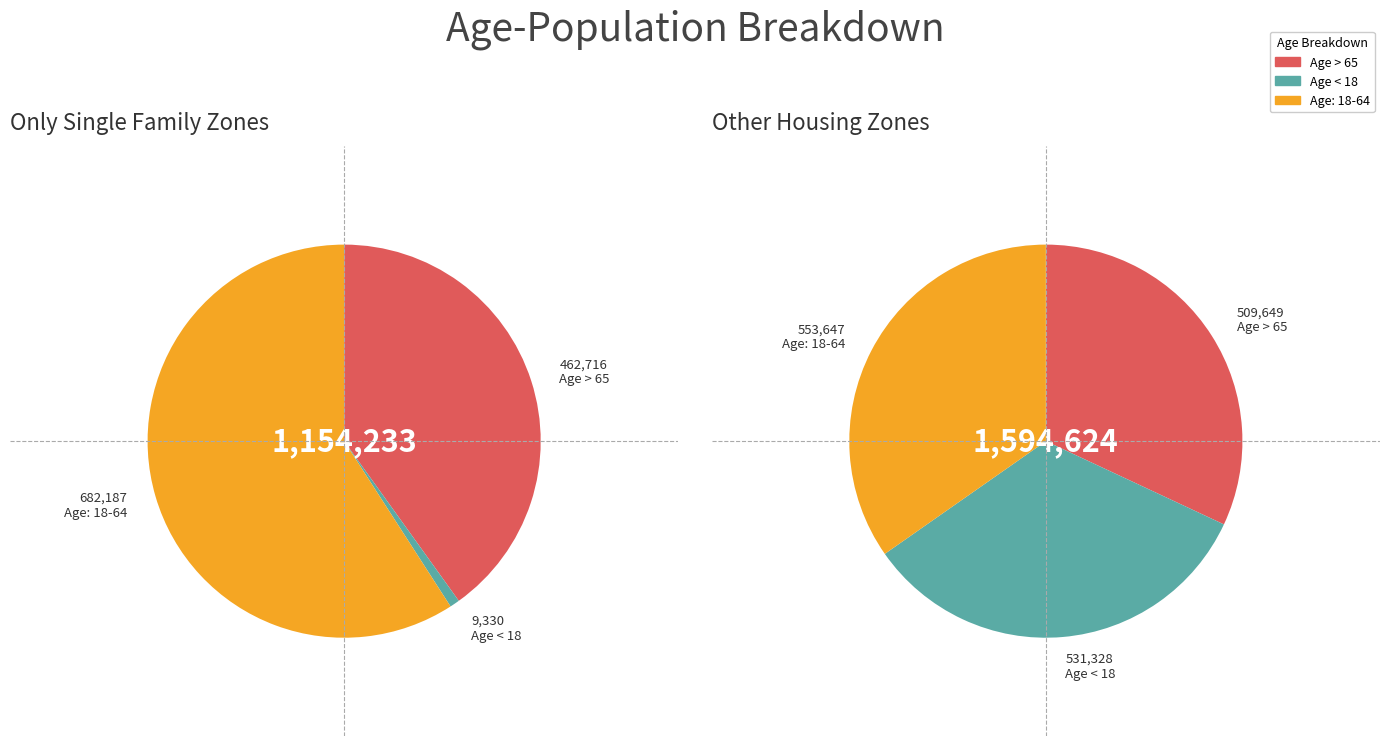

Is 1 the majority of the pie?

No